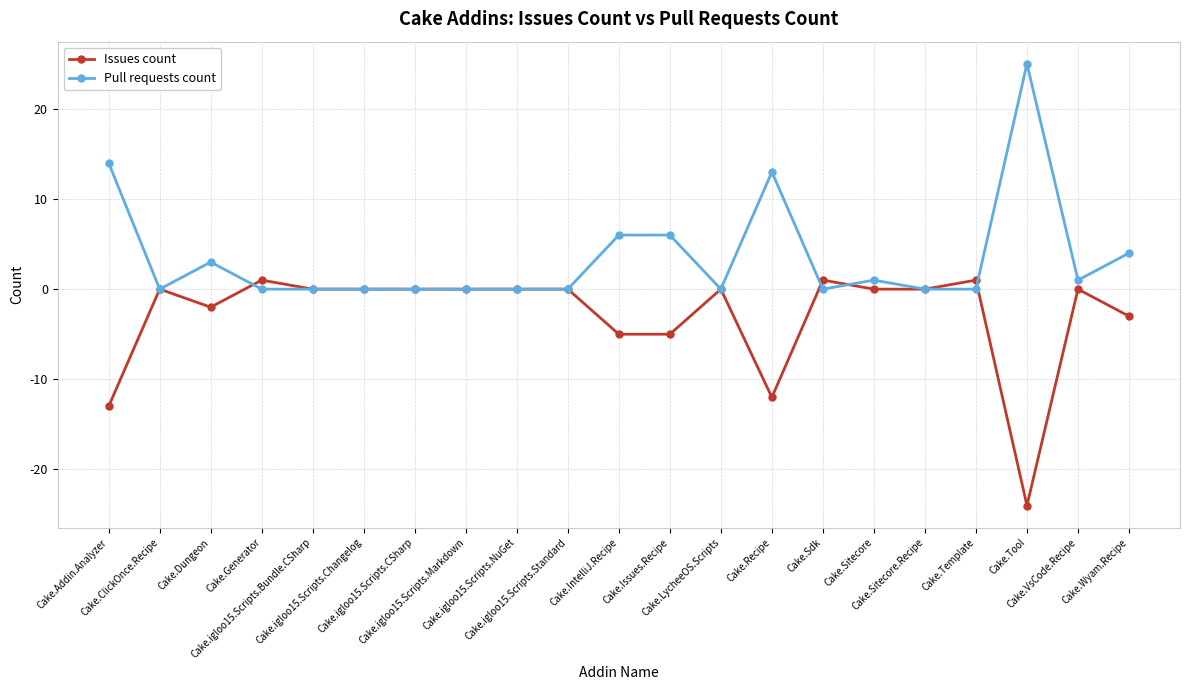

Reading left to right, transcribe all the data shown in this chart.

Issues count: Cake.Addin.Analyzer=-13	Cake.ClickOnce.Recipe=0	Cake.Dungeon=-2	Cake.Generator=1	Cake.igloo15.Scripts.Bundle.CSharp=0	Cake.igloo15.Scripts.Changelog=0	Cake.igloo15.Scripts.CSharp=0	Cake.igloo15.Scripts.Markdown=0	Cake.igloo15.Scripts.NuGet=0	Cake.igloo15.Scripts.Standard=0	Cake.IntelliJ.Recipe=-5	Cake.Issues.Recipe=-5	Cake.LycheeOS.Scripts=0	Cake.Recipe=-12	Cake.Sdk=1	Cake.Sitecore=0	Cake.Sitecore.Recipe=0	Cake.Template=1	Cake.Tool=-24	Cake.VsCode.Recipe=0	Cake.Wyam.Recipe=-3
Pull requests count: Cake.Addin.Analyzer=14	Cake.ClickOnce.Recipe=0	Cake.Dungeon=3	Cake.Generator=0	Cake.igloo15.Scripts.Bundle.CSharp=0	Cake.igloo15.Scripts.Changelog=0	Cake.igloo15.Scripts.CSharp=0	Cake.igloo15.Scripts.Markdown=0	Cake.igloo15.Scripts.NuGet=0	Cake.igloo15.Scripts.Standard=0	Cake.IntelliJ.Recipe=6	Cake.Issues.Recipe=6	Cake.LycheeOS.Scripts=0	Cake.Recipe=13	Cake.Sdk=0	Cake.Sitecore=1	Cake.Sitecore.Recipe=0	Cake.Template=0	Cake.Tool=25	Cake.VsCode.Recipe=1	Cake.Wyam.Recipe=4